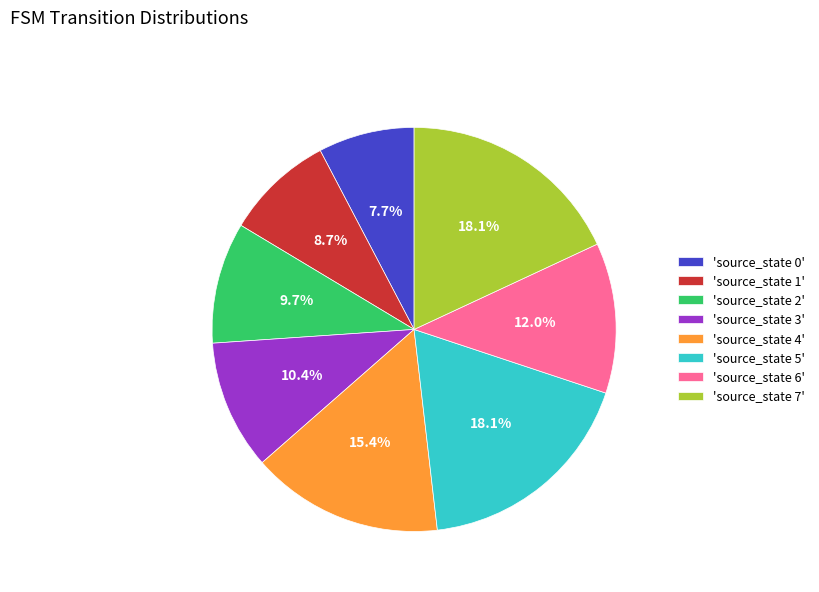

What percentage is NOT represented by 'source_state 0'?

92.3%